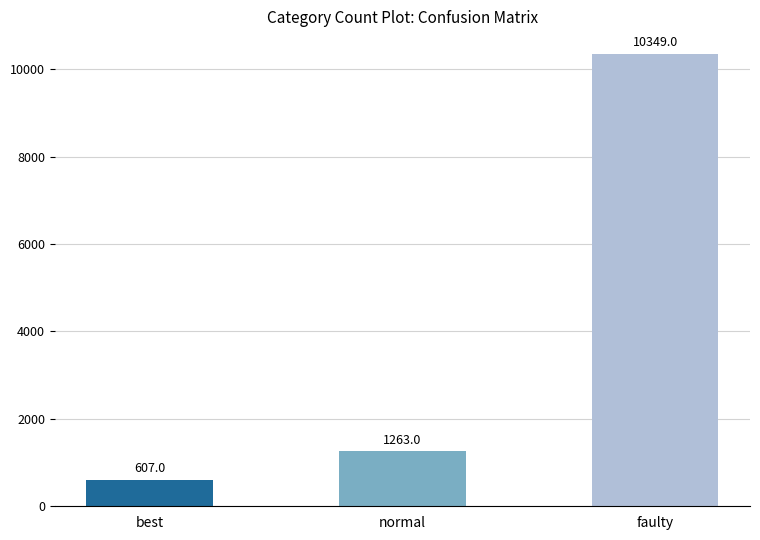

Which has a higher value, faulty or normal?

faulty